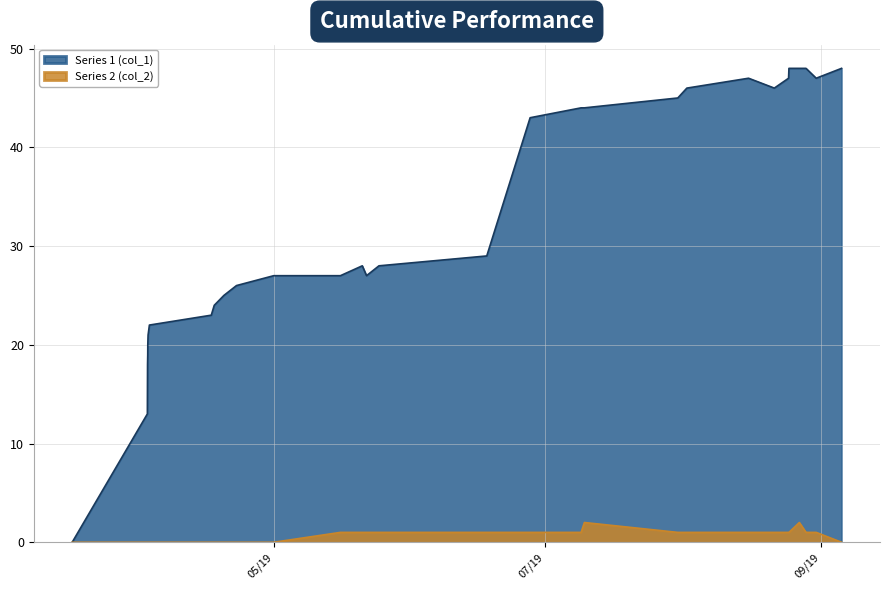

Count the number of data series in this chart.

2